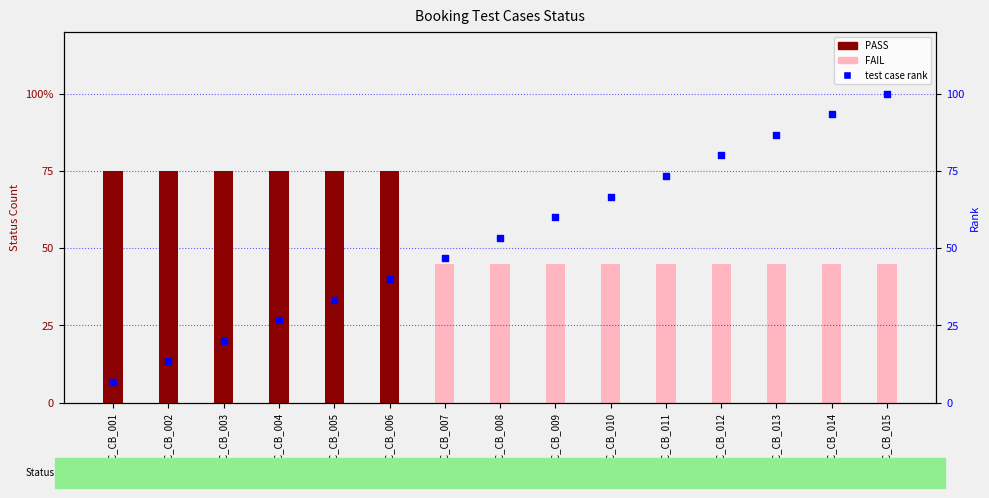

At which category is the sum across all series the highest?

TC_CB_015